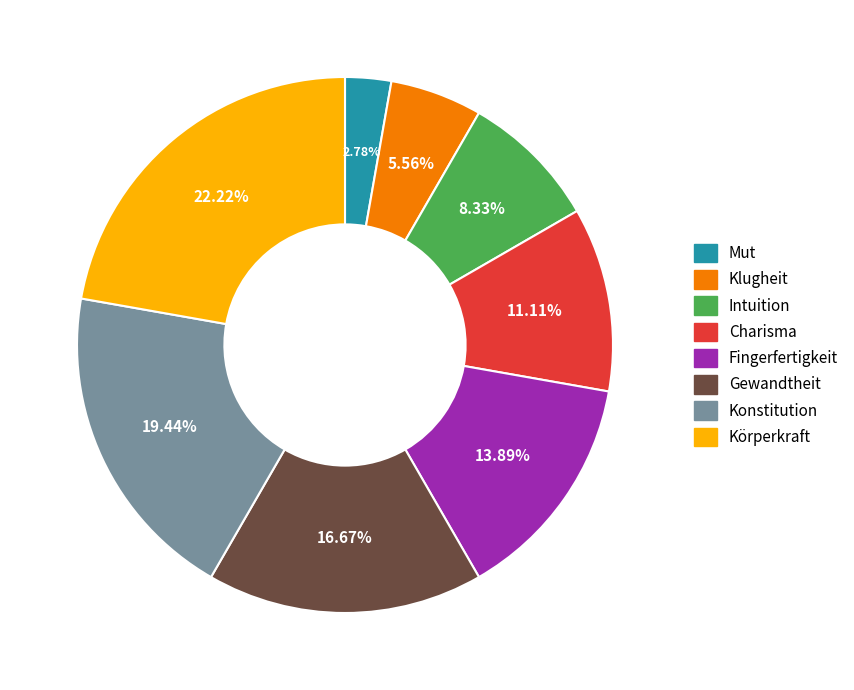

Rank the categories by value from highest to lowest.

Körperkraft, Konstitution, Gewandtheit, Fingerfertigkeit, Charisma, Intuition, Klugheit, Mut